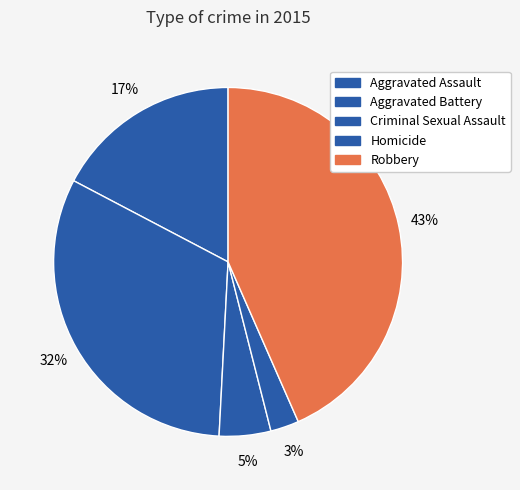

How many slices are in this pie chart?

5